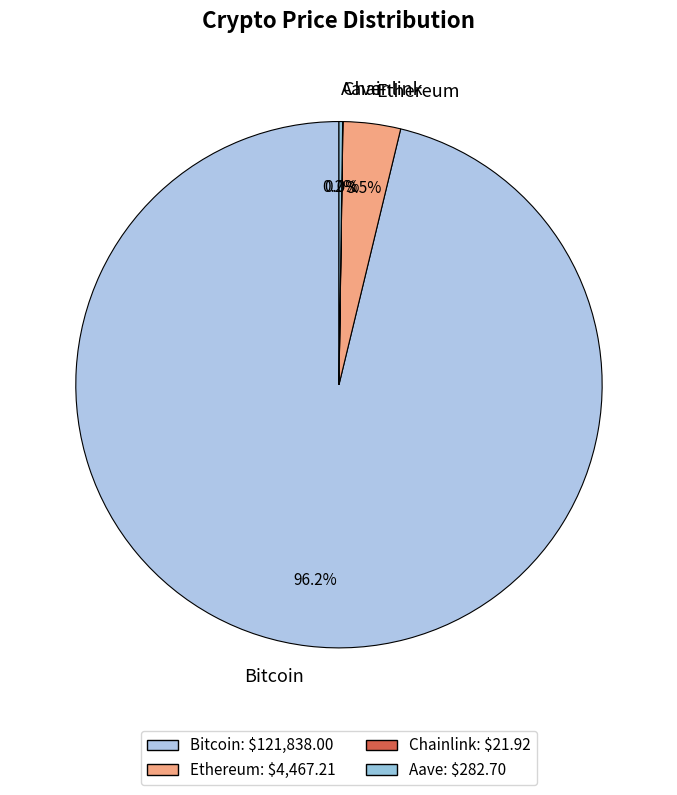

Which slice is the largest?

Bitcoin